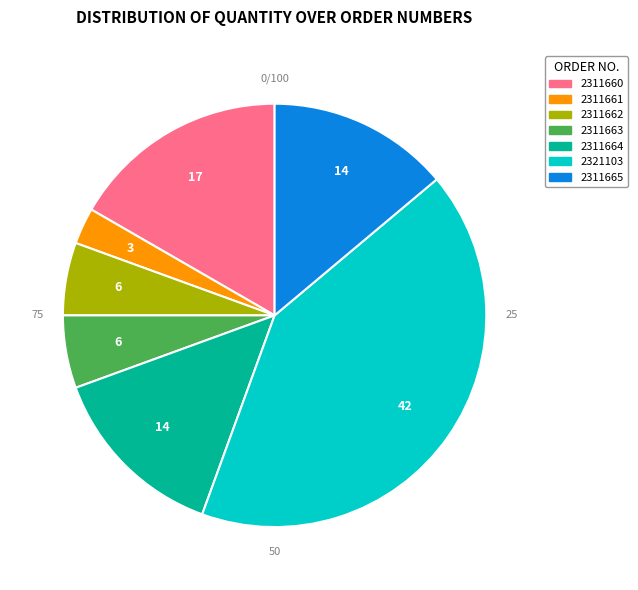

Does 2311662 represent more than half of the total?

No